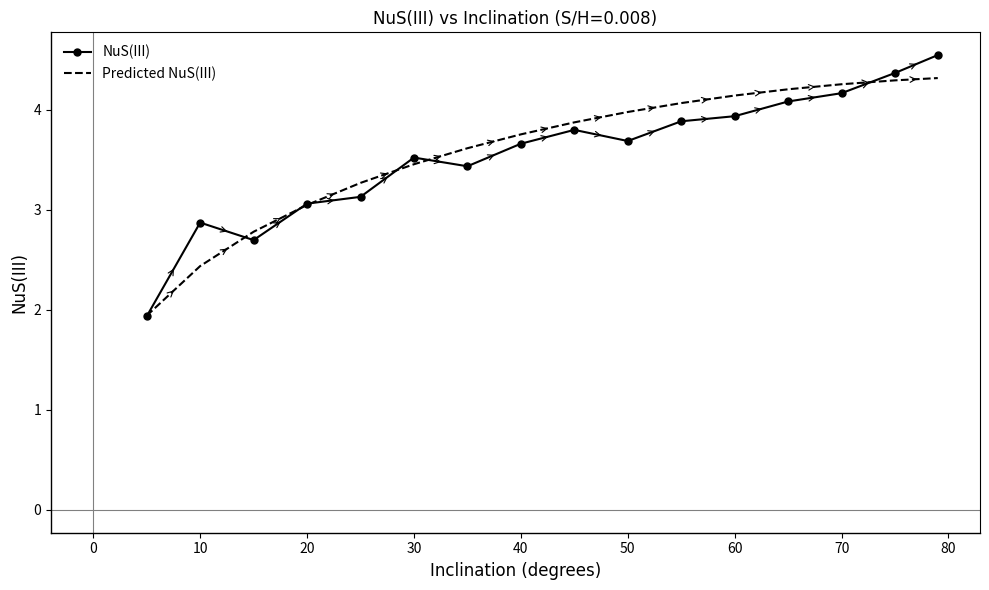

Reading left to right, transcribe all the data shown in this chart.

NuS(III): 1.9	2.9	2.7	3.1	3.1	3.5	3.4	3.7	3.8	3.7	3.9	3.9	4.1	4.2	4.4	4.5
Predicted NuS(III): 1.9	2.4	2.8	3.0	3.3	3.5	3.6	3.8	3.9	4.0	4.1	4.1	4.2	4.3	4.3	4.3